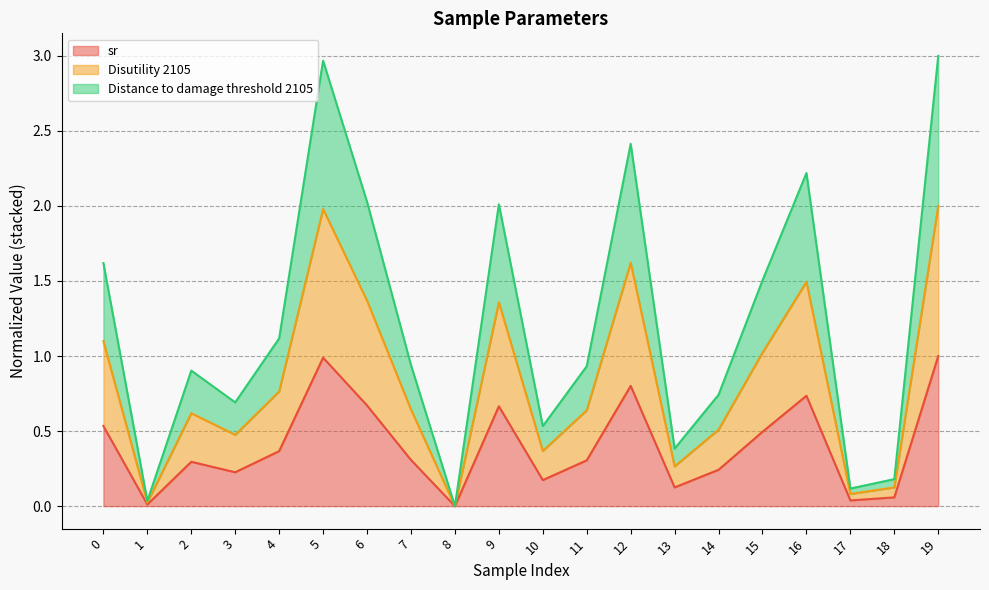

Where is sr nearest to the value 0?

8